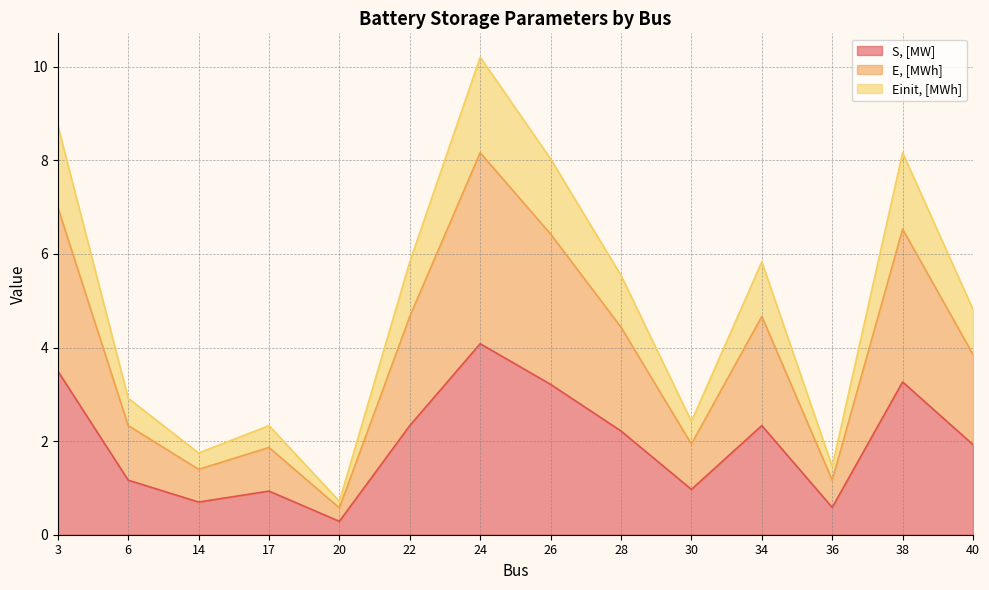

What is the sum of the E, [MWh] values at 22 and 3?

11.7